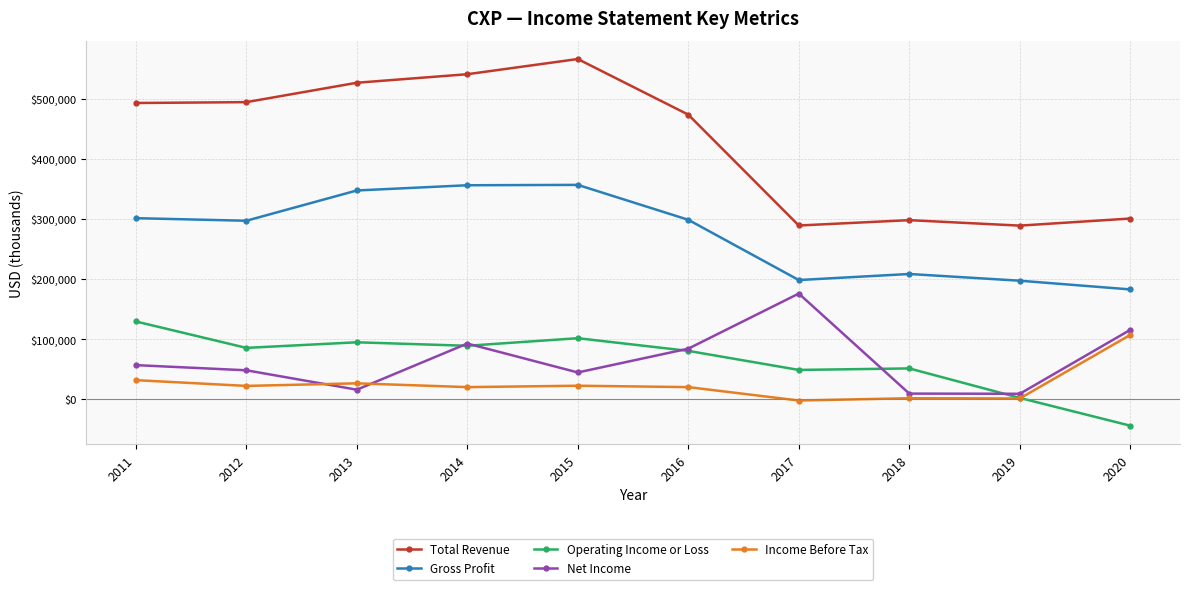

Does the chart display data point markers on the line(s)?

Yes